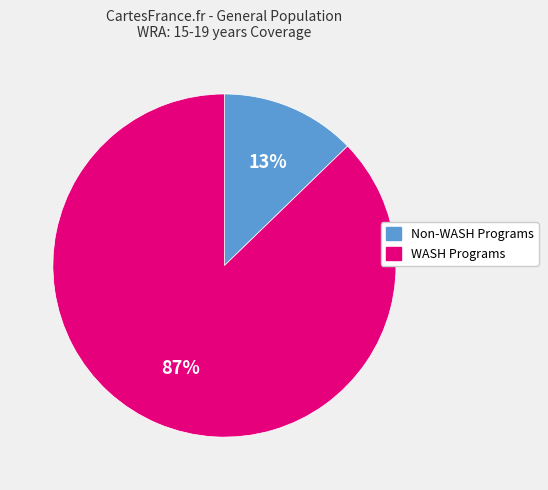

Is there a majority slice in this chart?

Yes